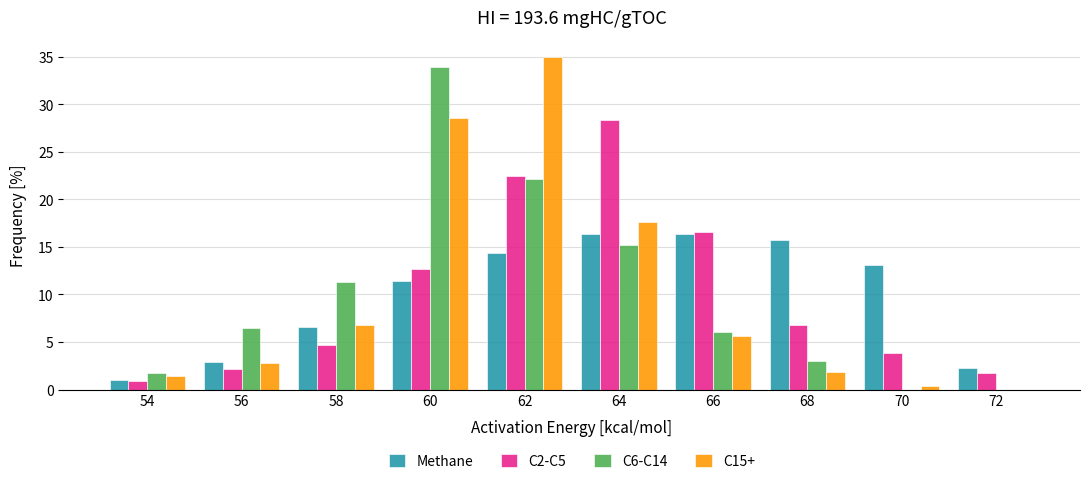

At which category does the chart reach its peak across all series?

62